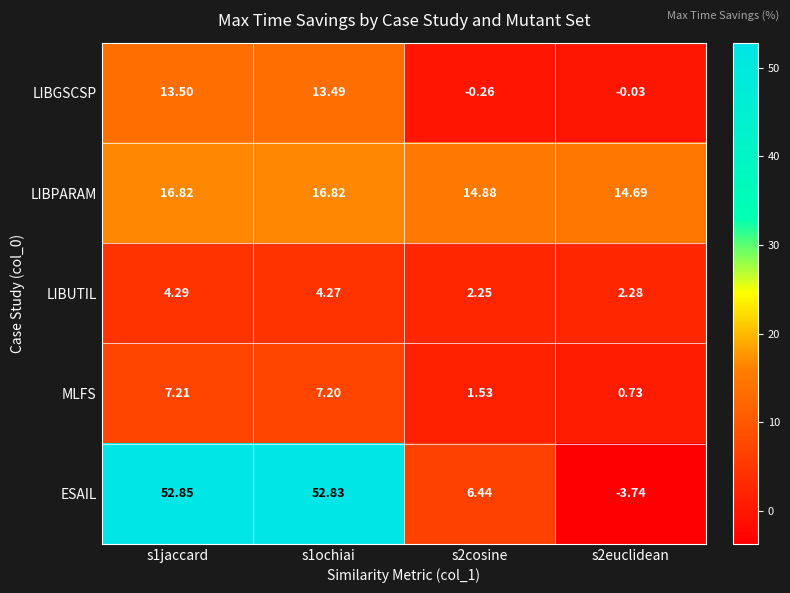

Which series changed the most between s1jaccard and s2cosine?

ESAIL